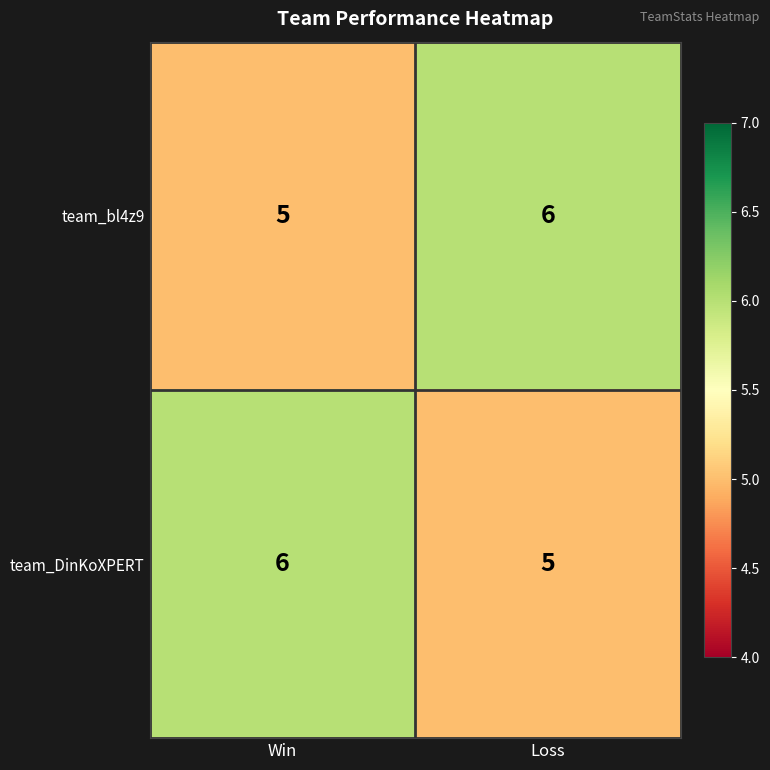

What is the greatest value displayed?

6